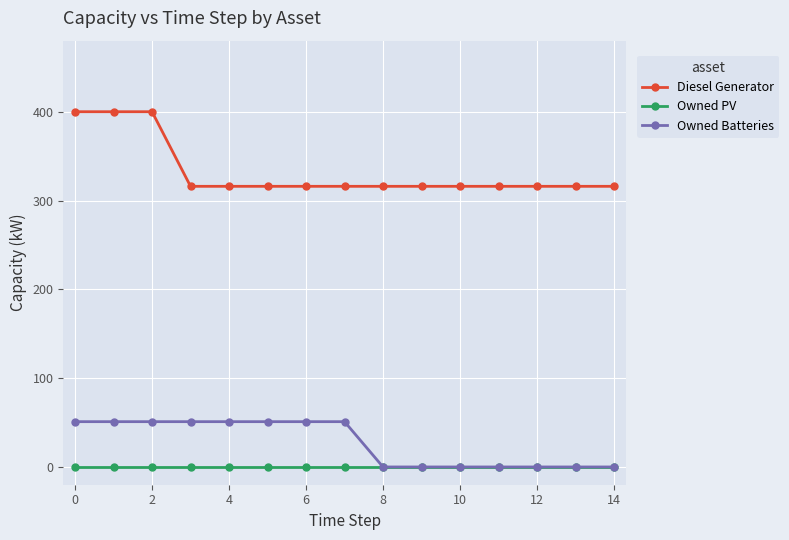

True or false: Diesel Generator and Owned Batteries cross at least once.

False